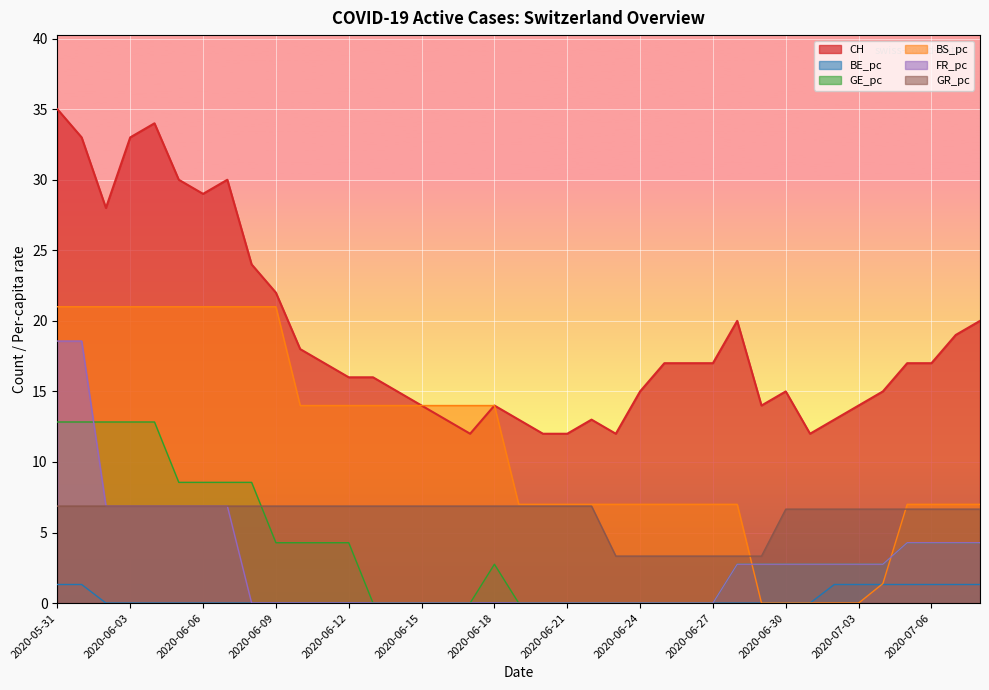

Reading left to right, list all the values displayed in this chart.

CH: 2020-05-31=35.0	2020-06-01=33.0	2020-06-02=28.0	2020-06-03=33.0	2020-06-04=34.0	2020-06-05=30.0	2020-06-06=29.0	2020-06-07=30.0	2020-06-08=24.0	2020-06-09=22.0	2020-06-10=18.0	2020-06-11=17.0	2020-06-12=16.0	2020-06-13=16.0	2020-06-14=15.0	2020-06-15=14.0	2020-06-16=13.0	2020-06-17=12.0	2020-06-18=14.0	2020-06-19=13.0	2020-06-20=12.0	2020-06-21=12.0	2020-06-22=13.0	2020-06-23=12.0	2020-06-24=15.0	2020-06-25=17.0	2020-06-26=17.0	2020-06-27=17.0	2020-06-28=20.0	2020-06-29=14.0	2020-06-30=15.0	2020-07-01=12.0	2020-07-02=13.0	2020-07-03=14.0	2020-07-04=15.0	2020-07-05=17.0	2020-07-06=17.0	2020-07-07=19.0	2020-07-08=20.0
BE_pc: 2020-05-31=1.3	2020-06-01=1.3	2020-06-02=0.0	2020-06-03=0.0	2020-06-04=0.0	2020-06-05=0.0	2020-06-06=0.0	2020-06-07=0.0	2020-06-08=0.0	2020-06-09=0.0	2020-06-10=0.0	2020-06-11=0.0	2020-06-12=0.0	2020-06-13=0.0	2020-06-14=0.0	2020-06-15=0.0	2020-06-16=0.0	2020-06-17=0.0	2020-06-18=0.0	2020-06-19=0.0	2020-06-20=0.0	2020-06-21=0.0	2020-06-22=0.0	2020-06-23=0.0	2020-06-24=0.0	2020-06-25=0.0	2020-06-26=0.0	2020-06-27=0.0	2020-06-28=0.0	2020-06-29=0.0	2020-06-30=0.0	2020-07-01=0.0	2020-07-02=1.3	2020-07-03=1.3	2020-07-04=1.3	2020-07-05=1.3	2020-07-06=1.3	2020-07-07=1.3	2020-07-08=1.3
GE_pc: 2020-05-31=12.8	2020-06-01=12.8	2020-06-02=12.8	2020-06-03=12.8	2020-06-04=12.8	2020-06-05=8.6	2020-06-06=8.6	2020-06-07=8.6	2020-06-08=8.6	2020-06-09=4.3	2020-06-10=4.3	2020-06-11=4.3	2020-06-12=4.3	2020-06-13=0.0	2020-06-14=0.0	2020-06-15=0.0	2020-06-16=0.0	2020-06-17=0.0	2020-06-18=2.8	2020-06-19=0.0	2020-06-20=0.0	2020-06-21=0.0	2020-06-22=0.0	2020-06-23=0.0	2020-06-24=0.0	2020-06-25=0.0	2020-06-26=0.0	2020-06-27=0.0	2020-06-28=2.8	2020-06-29=2.8	2020-06-30=2.8	2020-07-01=2.8	2020-07-02=2.8	2020-07-03=2.8	2020-07-04=2.8	2020-07-05=4.3	2020-07-06=4.3	2020-07-07=4.3	2020-07-08=4.3
BS_pc: 2020-05-31=21.0	2020-06-01=21.0	2020-06-02=21.0	2020-06-03=21.0	2020-06-04=21.0	2020-06-05=21.0	2020-06-06=21.0	2020-06-07=21.0	2020-06-08=21.0	2020-06-09=21.0	2020-06-10=14.0	2020-06-11=14.0	2020-06-12=14.0	2020-06-13=14.0	2020-06-14=14.0	2020-06-15=14.0	2020-06-16=14.0	2020-06-17=14.0	2020-06-18=14.0	2020-06-19=7.0	2020-06-20=7.0	2020-06-21=7.0	2020-06-22=7.0	2020-06-23=7.0	2020-06-24=7.0	2020-06-25=7.0	2020-06-26=7.0	2020-06-27=7.0	2020-06-28=7.0	2020-06-29=0.0	2020-06-30=0.0	2020-07-01=0.0	2020-07-02=0.0	2020-07-03=0.0	2020-07-04=1.4	2020-07-05=7.0	2020-07-06=7.0	2020-07-07=7.0	2020-07-08=7.0
FR_pc: 2020-05-31=18.6	2020-06-01=18.6	2020-06-02=6.9	2020-06-03=6.9	2020-06-04=6.9	2020-06-05=6.9	2020-06-06=6.9	2020-06-07=6.9	2020-06-08=0.0	2020-06-09=0.0	2020-06-10=0.0	2020-06-11=0.0	2020-06-12=0.0	2020-06-13=0.0	2020-06-14=0.0	2020-06-15=0.0	2020-06-16=0.0	2020-06-17=0.0	2020-06-18=0.0	2020-06-19=0.0	2020-06-20=0.0	2020-06-21=0.0	2020-06-22=0.0	2020-06-23=0.0	2020-06-24=0.0	2020-06-25=0.0	2020-06-26=0.0	2020-06-27=0.0	2020-06-28=2.8	2020-06-29=2.8	2020-06-30=2.8	2020-07-01=2.8	2020-07-02=2.8	2020-07-03=2.8	2020-07-04=2.8	2020-07-05=4.3	2020-07-06=4.3	2020-07-07=4.3	2020-07-08=4.3
GR_pc: 2020-05-31=6.9	2020-06-01=6.9	2020-06-02=6.9	2020-06-03=6.9	2020-06-04=6.9	2020-06-05=6.9	2020-06-06=6.9	2020-06-07=6.9	2020-06-08=6.9	2020-06-09=6.9	2020-06-10=6.9	2020-06-11=6.9	2020-06-12=6.9	2020-06-13=6.9	2020-06-14=6.9	2020-06-15=6.9	2020-06-16=6.9	2020-06-17=6.9	2020-06-18=6.9	2020-06-19=6.9	2020-06-20=6.9	2020-06-21=6.9	2020-06-22=6.9	2020-06-23=3.3	2020-06-24=3.3	2020-06-25=3.3	2020-06-26=3.3	2020-06-27=3.3	2020-06-28=3.3	2020-06-29=3.3	2020-06-30=6.7	2020-07-01=6.7	2020-07-02=6.7	2020-07-03=6.7	2020-07-04=6.7	2020-07-05=6.7	2020-07-06=6.7	2020-07-07=6.7	2020-07-08=6.7